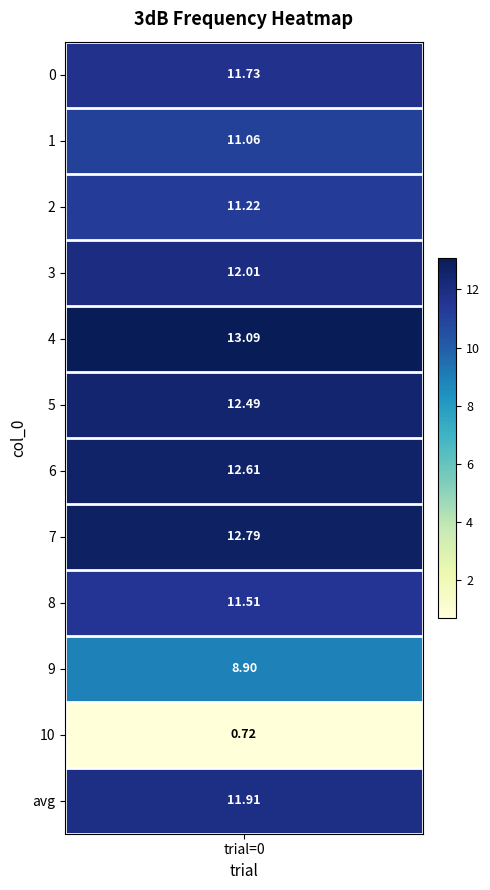

List the labels in order of value, smallest first.

10, 9, 1, 2, 8, 0, avg, 3, 5, 6, 7, 4